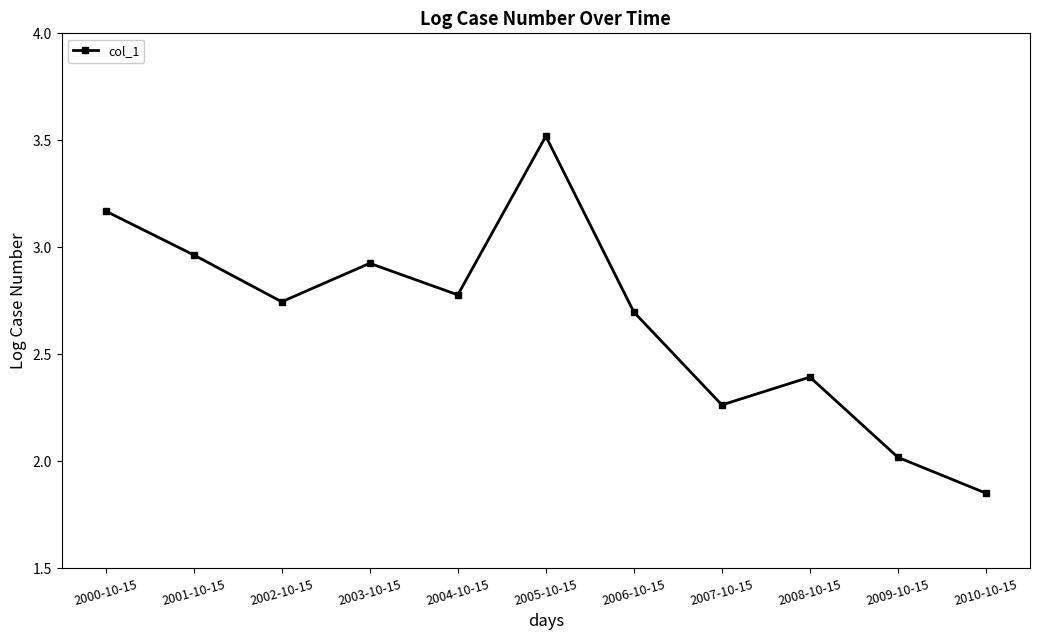

The value at 2005-10-15 is 5.8. True or false?

False